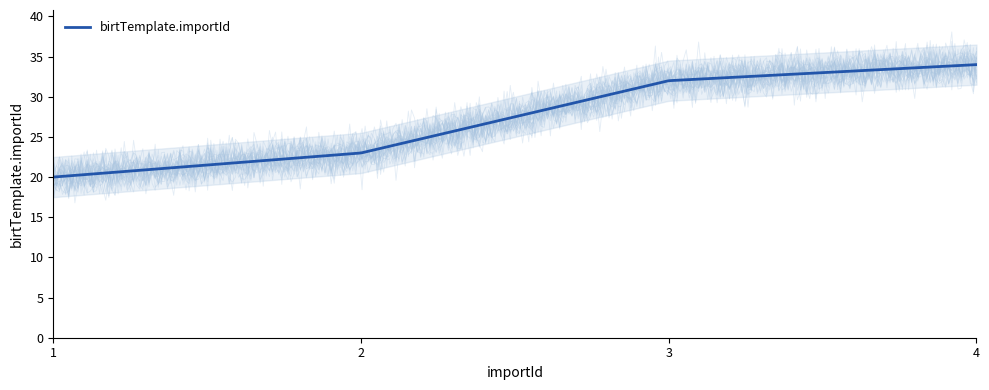

At which label is the value closest to 27?

2